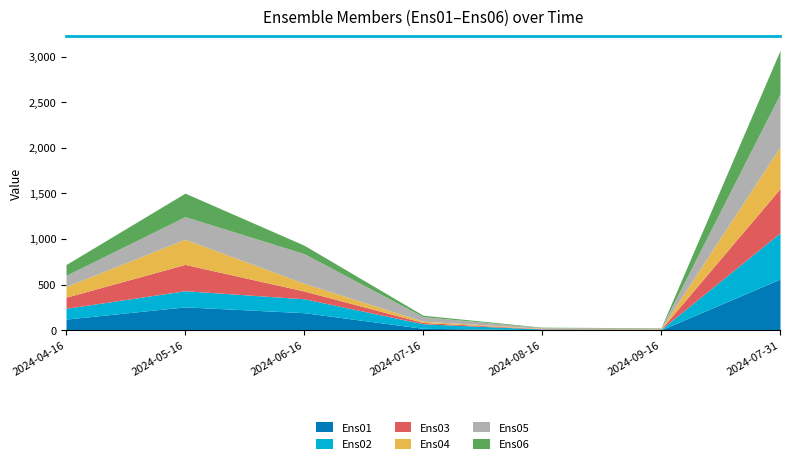

What is the label of the 7th point from the right?

2024-04-16